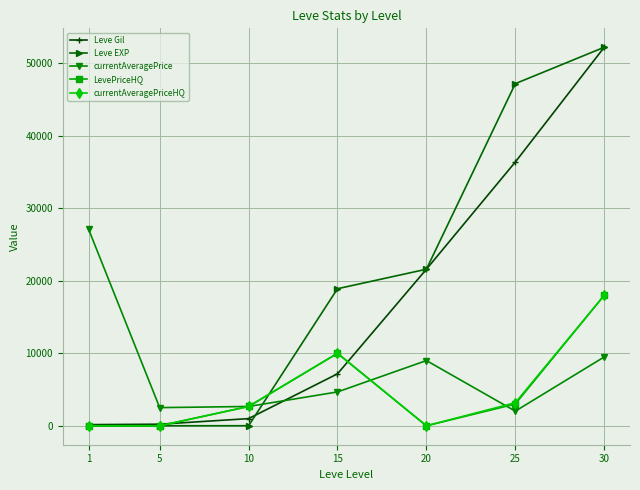

At which label is LevePriceHQ closest to 9000?

15